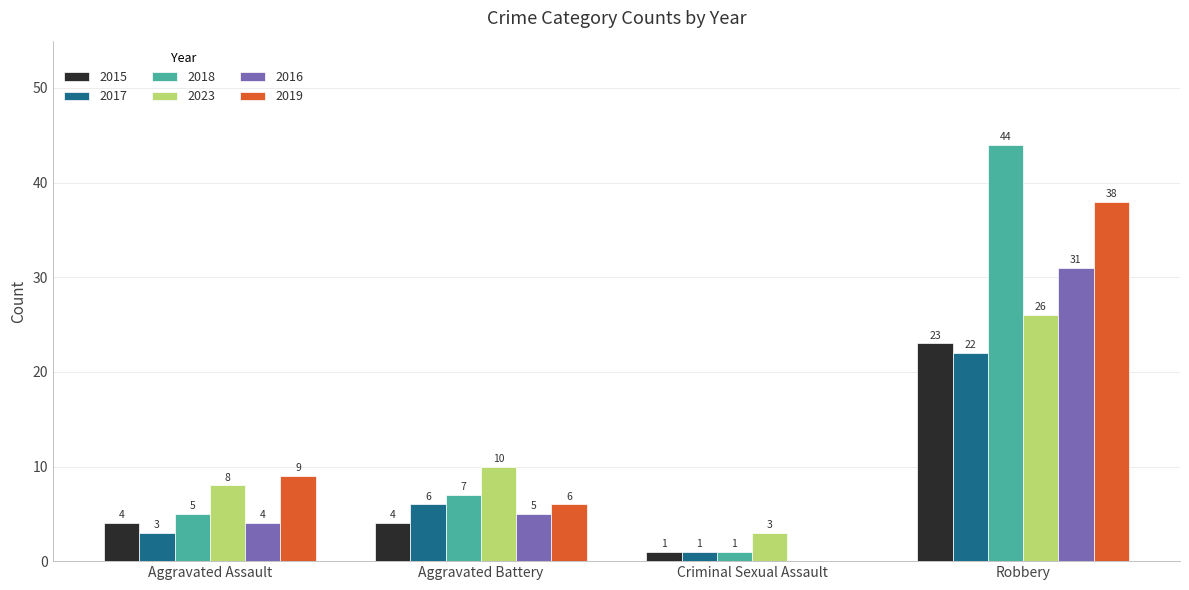

What is the sum of all 2023 values?

47